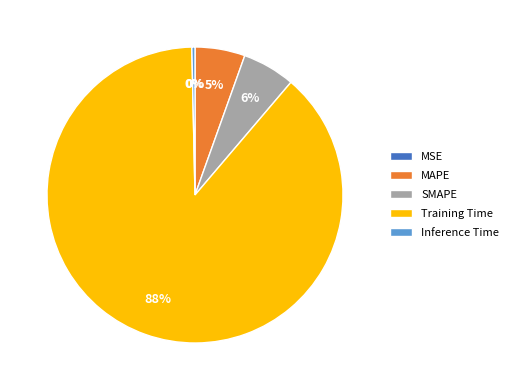

The Training Time slice represents 77% of the pie. True or false?

False